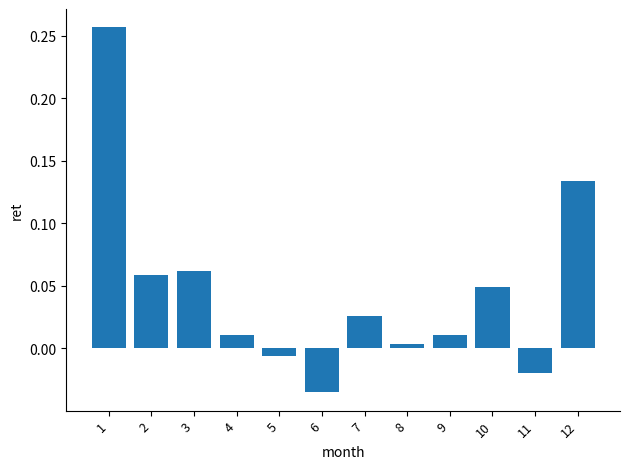

What is the sum of all values?

0.6